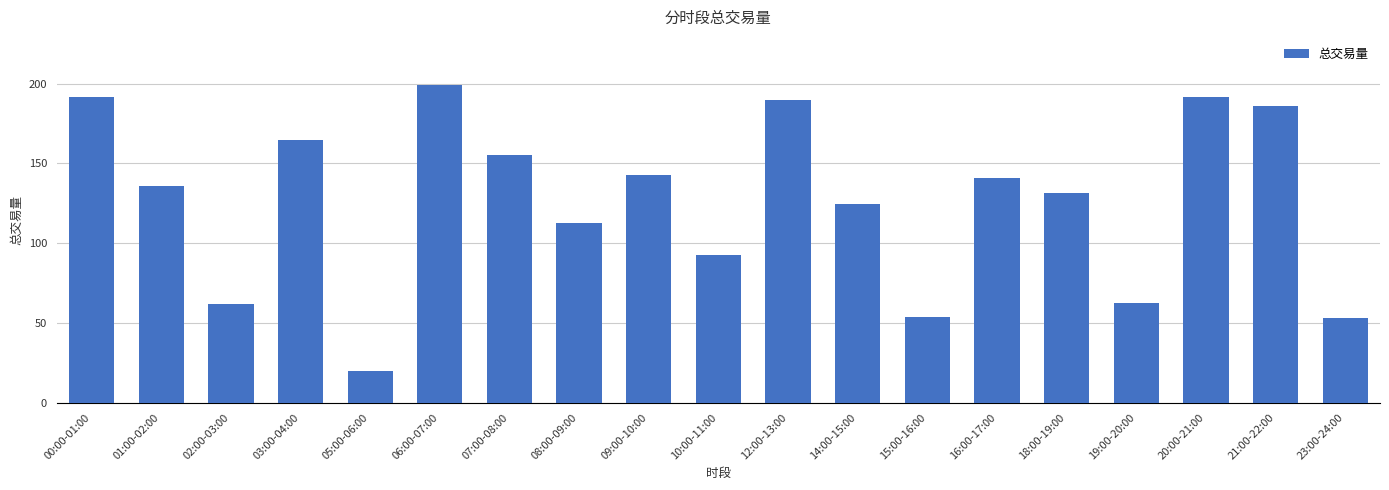

Approximately how many times larger is the value at 03:00-04:00 compared to 02:00-03:00?

2.7